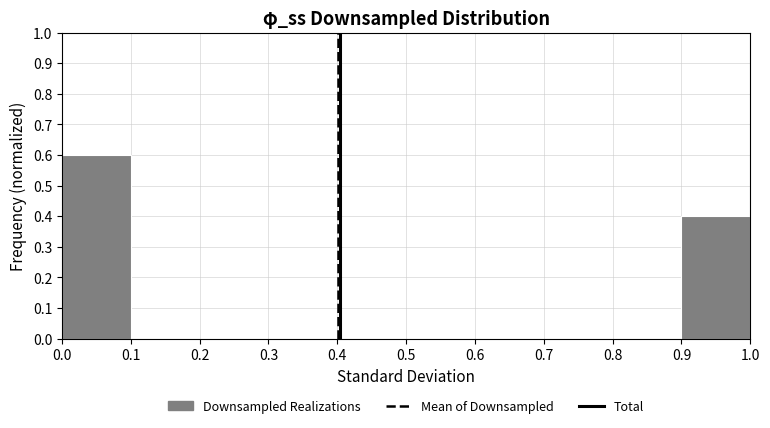

Reading left to right, list every bar in this chart as the range it spans on the x-axis followed by its height. The values are not printed on the chart, so give them approximately, as read against the axis.

0.0 to 0.1: 0.6
0.1 to 0.2: 0
0.2 to 0.3: 0
0.3 to 0.4: 0
0.4 to 0.5: 0
0.5 to 0.6: 0
0.6 to 0.7: 0
0.7 to 0.8: 0
0.8 to 0.9: 0
0.9 to 1.0: 0.4